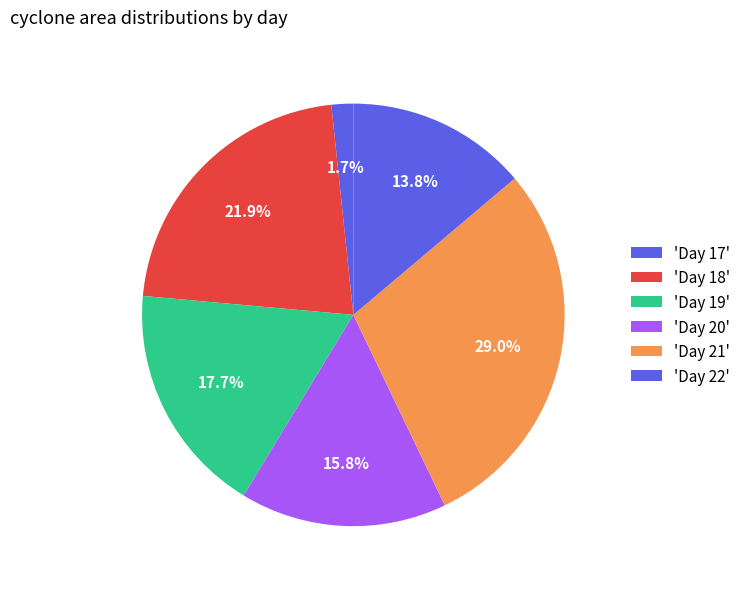

Count the number of slices in the pie.

6